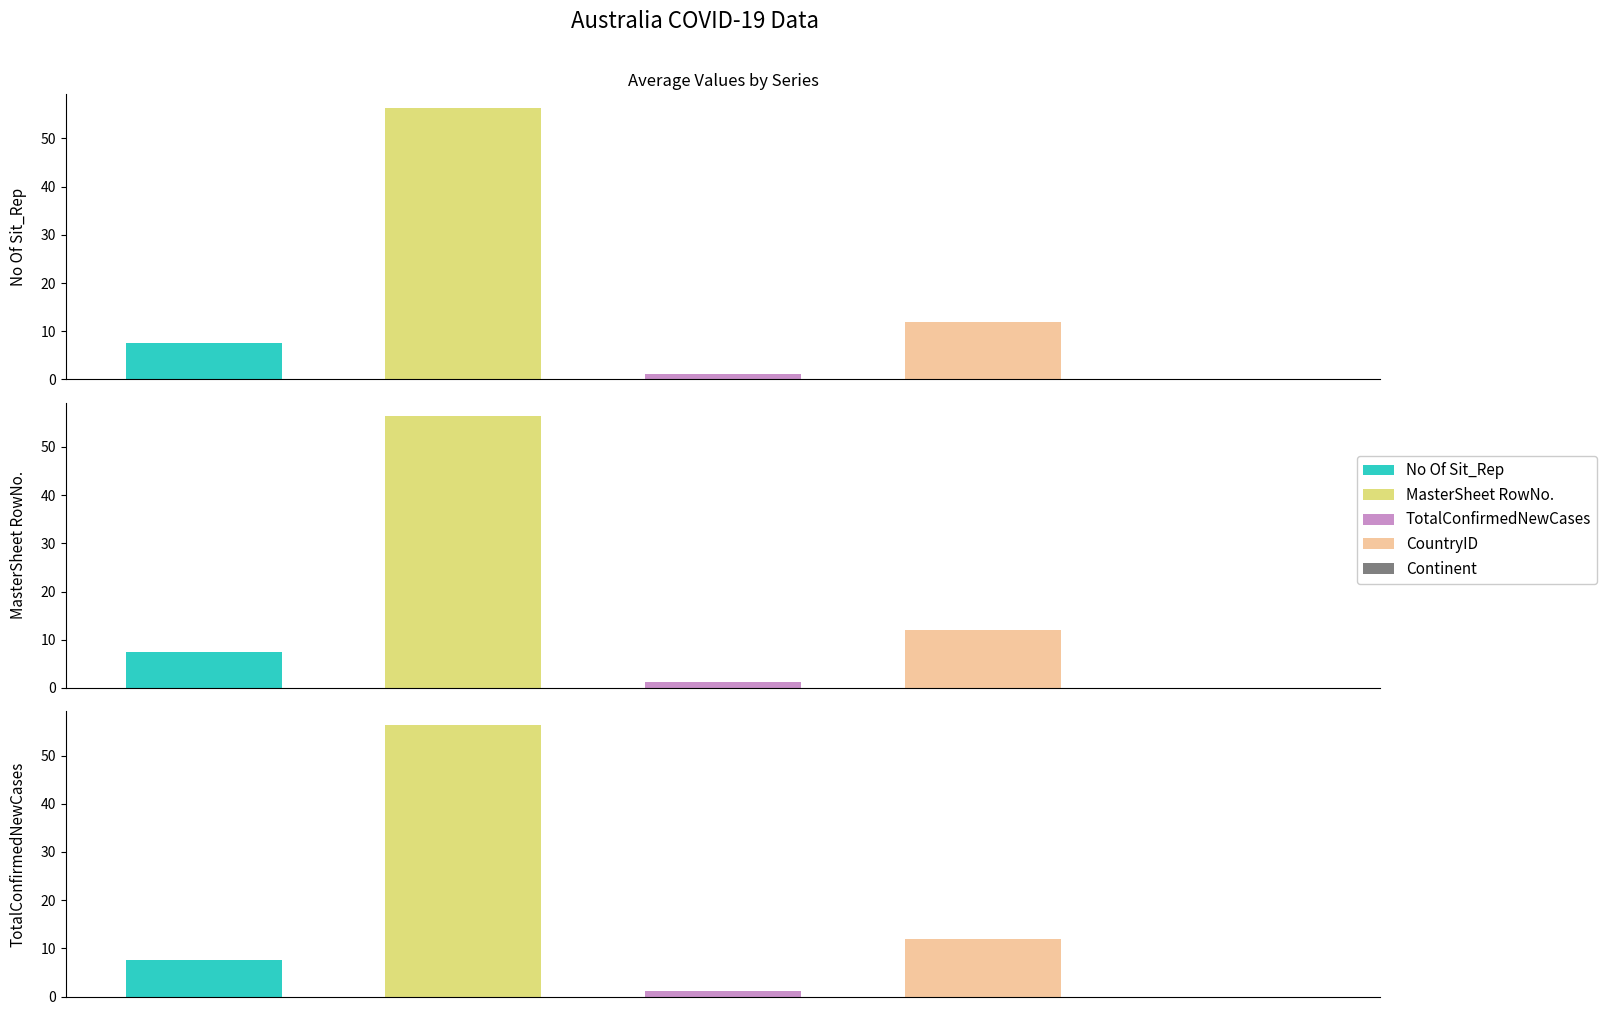

Which has a higher value, 4 or 7?

7